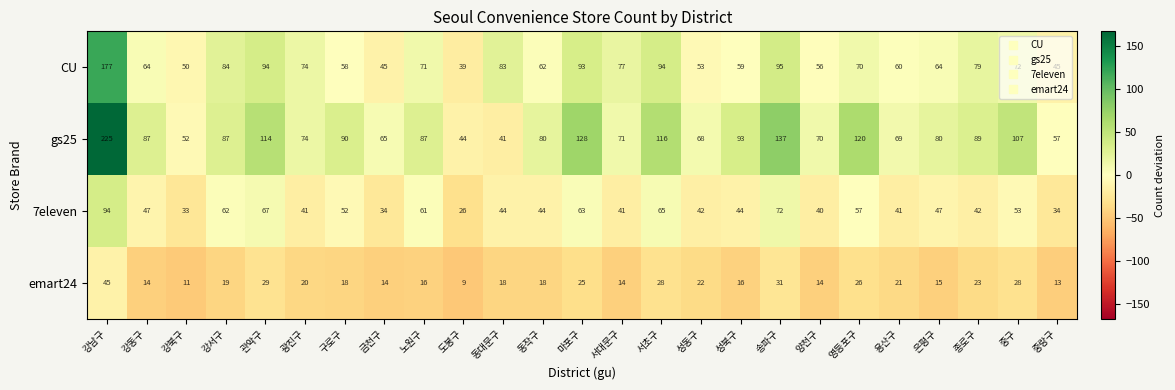

Which series changed the most between 강서구 and 금천구?

CU